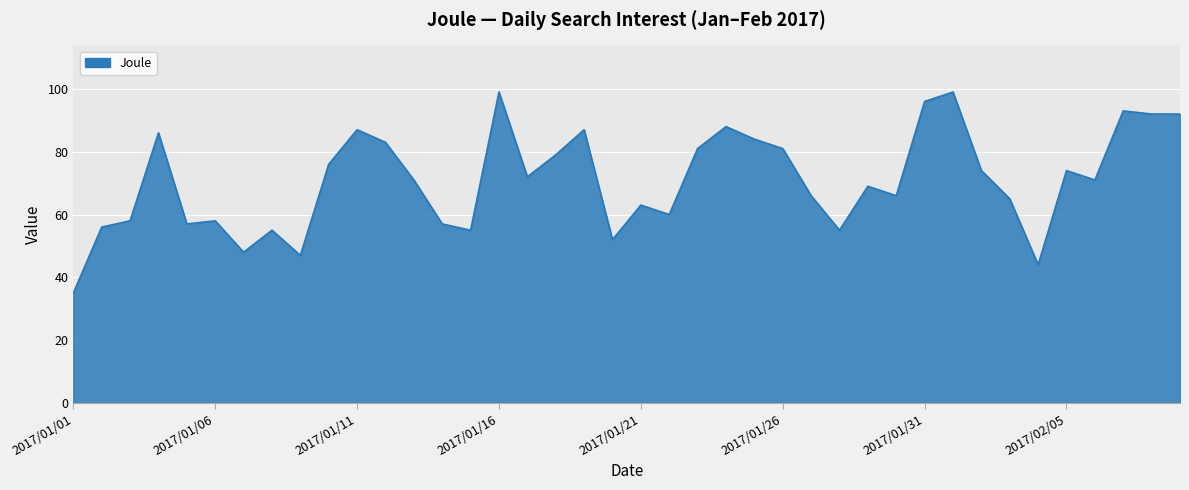

How many distinct data groups are displayed?

1